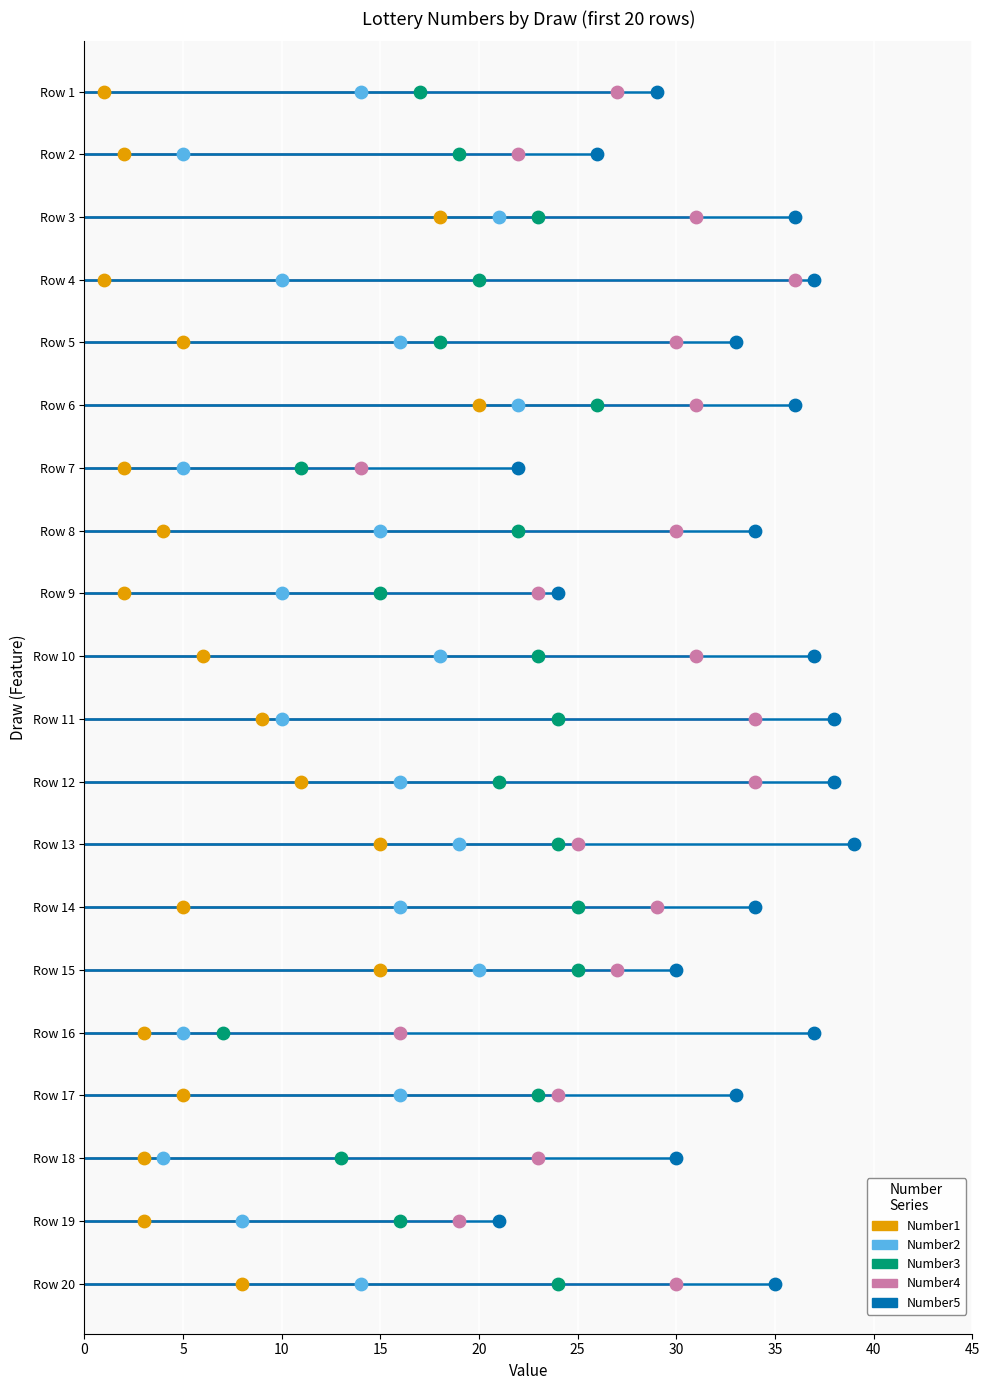

Which series has the widest spread of Y values?

Number4